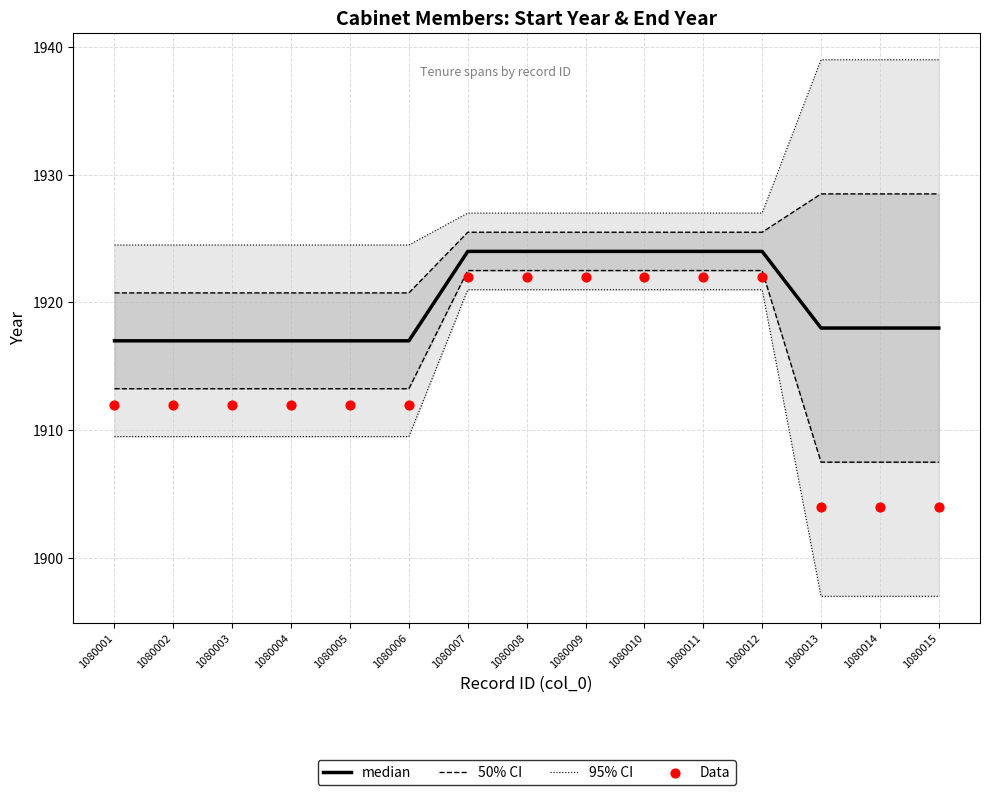

At which category is the sum across all series the highest?

1080007